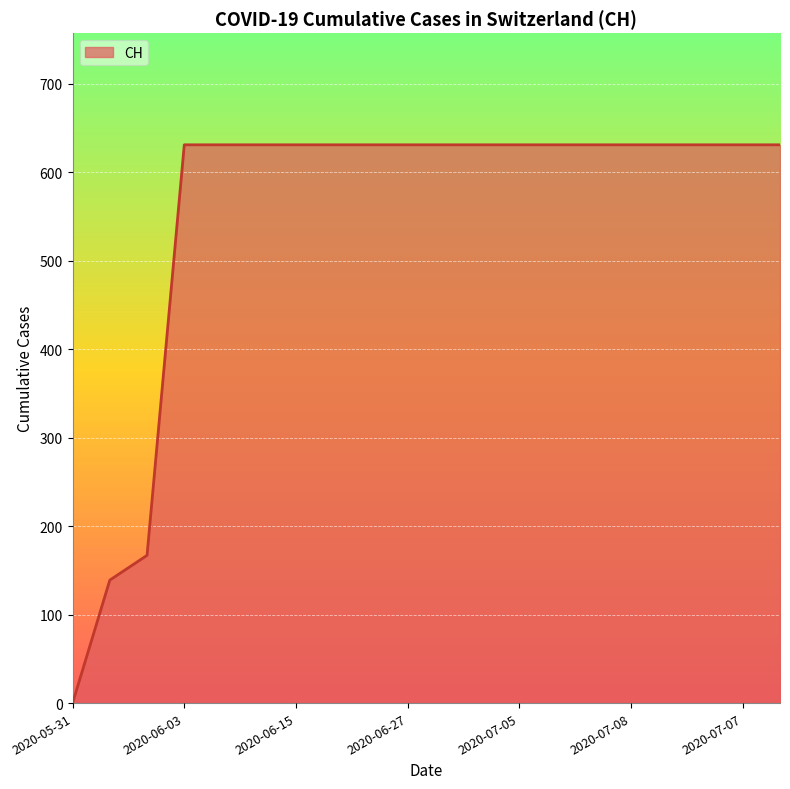

What is the maximum value shown in the chart?

631